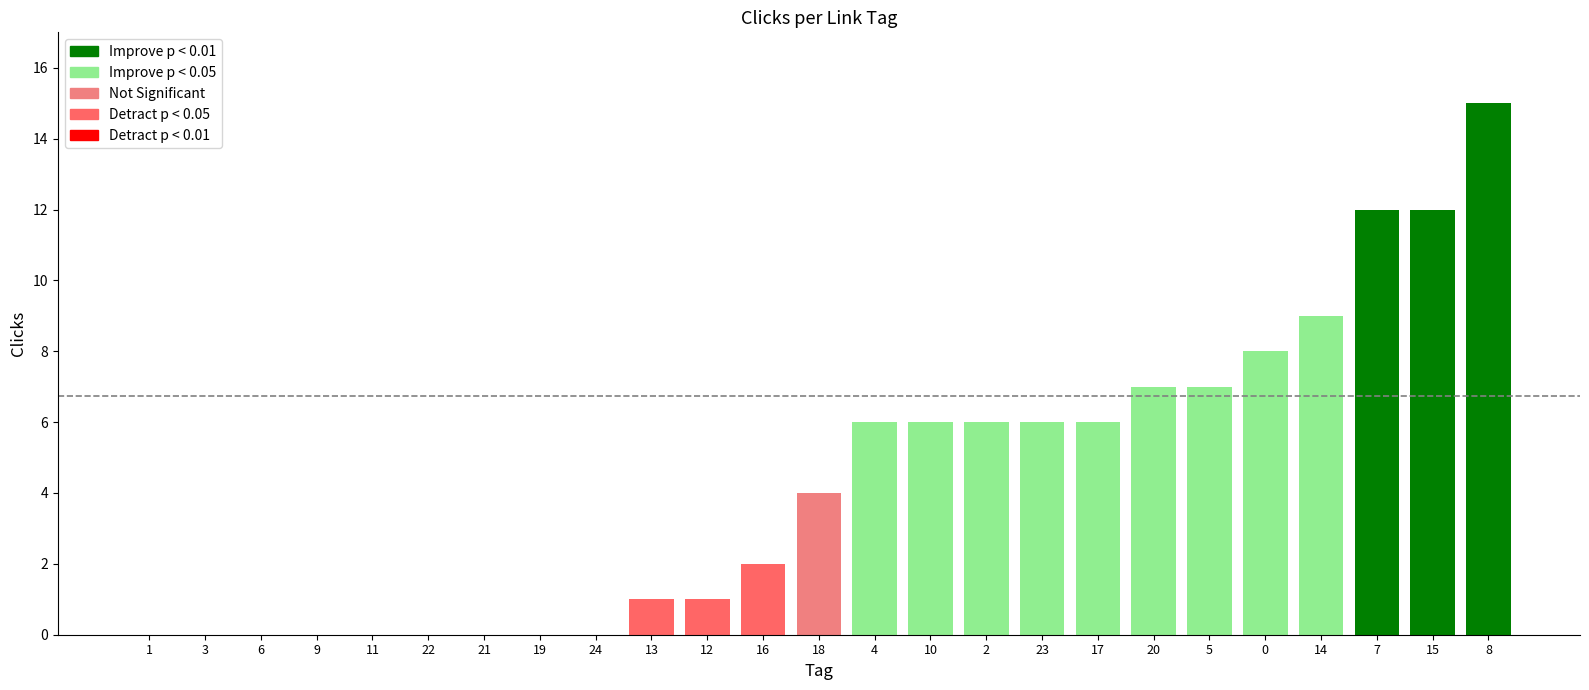

Is it true that the value at 9 is 7?

False